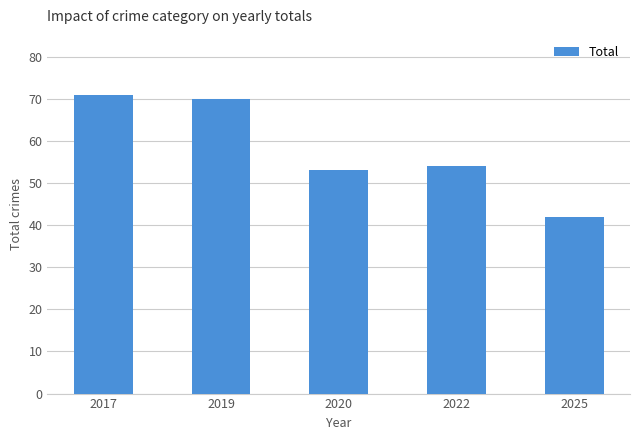

Which category has the lowest value across all series?

2025